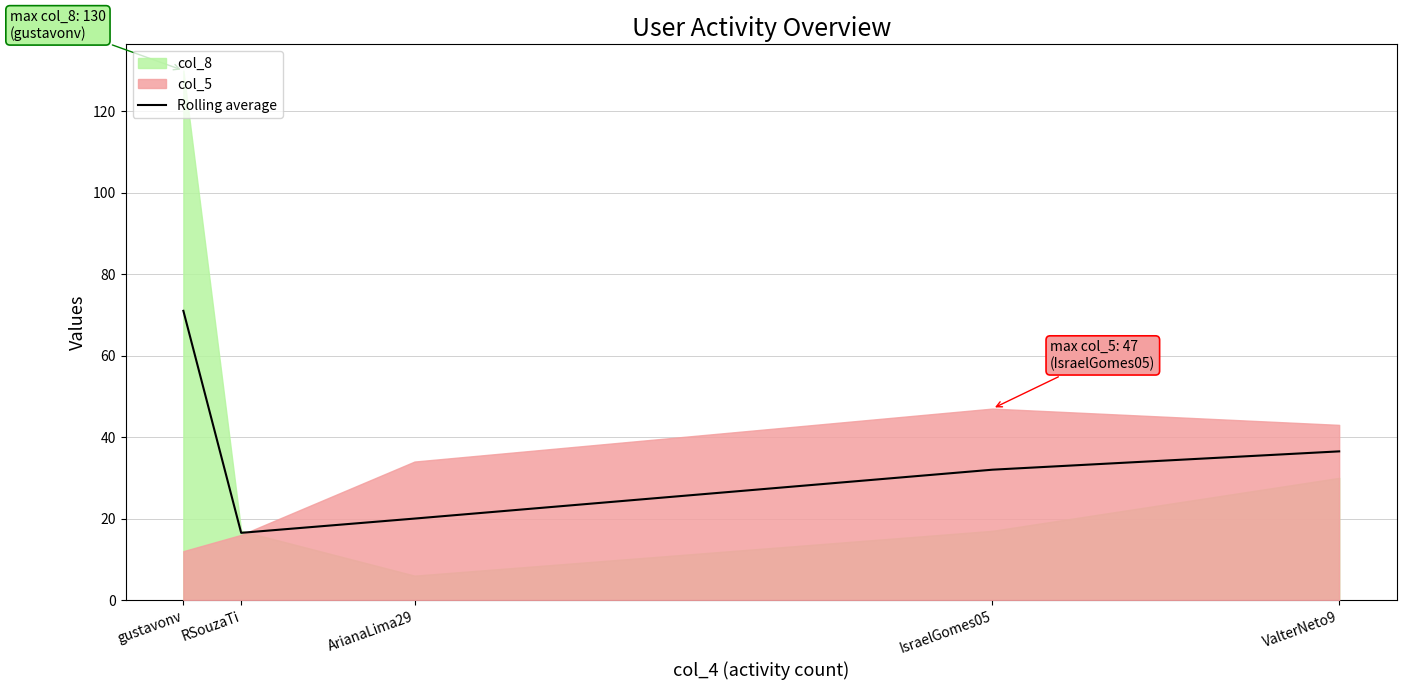

Which category has the lowest value in the Rolling average series?

RSouzaTi